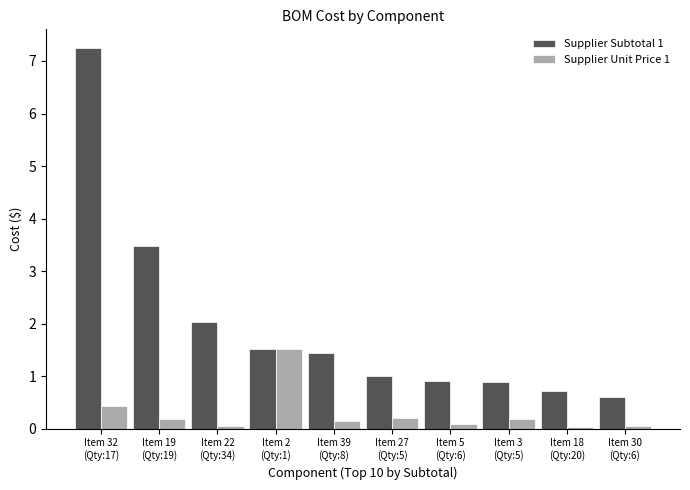

Which series has the widest spread of values?

Supplier Subtotal 1